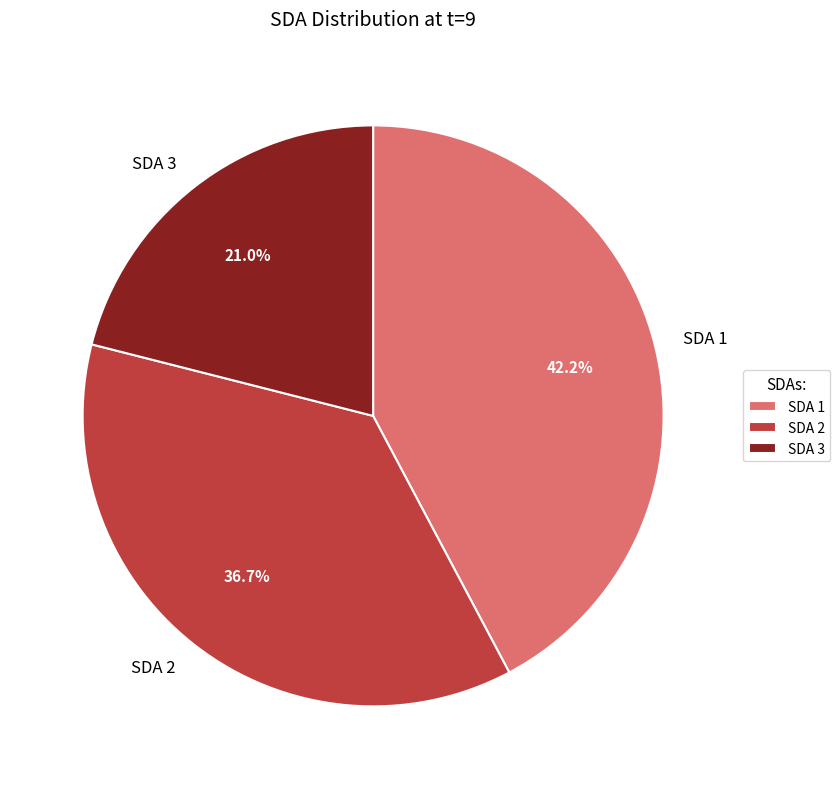

What is the ratio of the value at SDA 3 to the value at SDA 1?

0.5